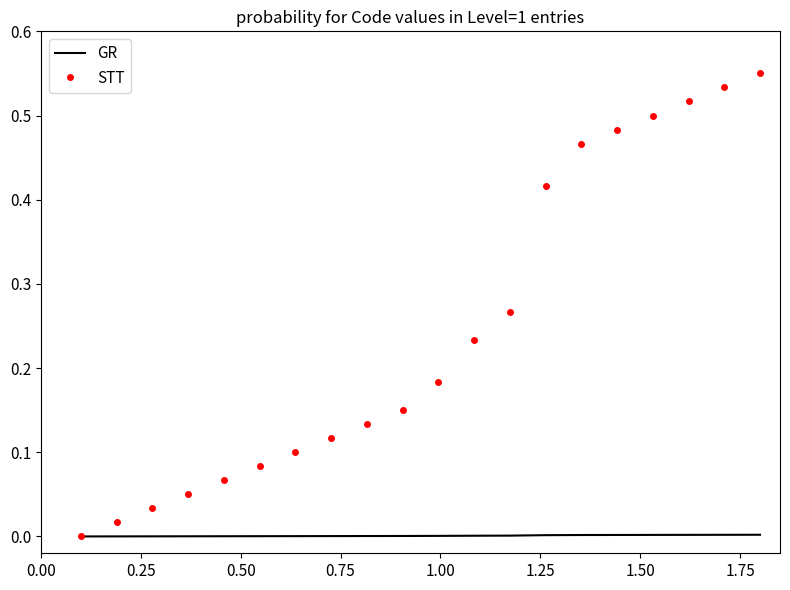

Rank the series by their average value, from lowest to highest.

GR, STT